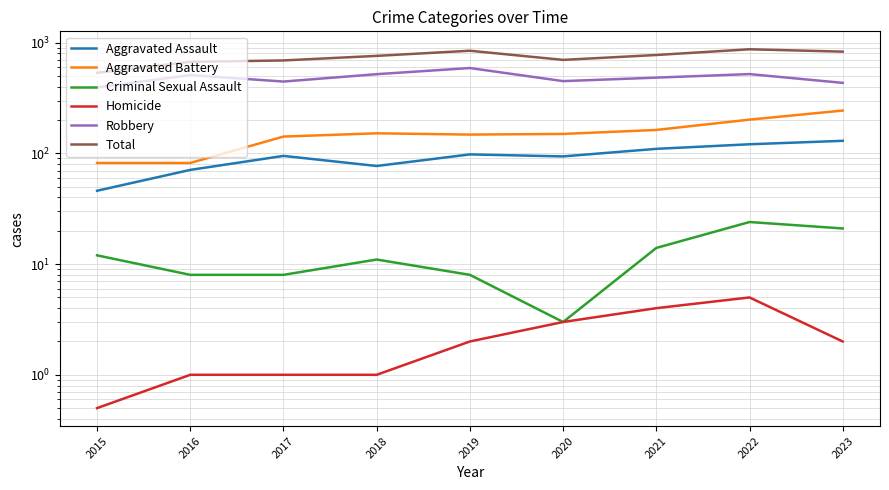

Is it true that Homicide equals 2.0 at 2019?

True